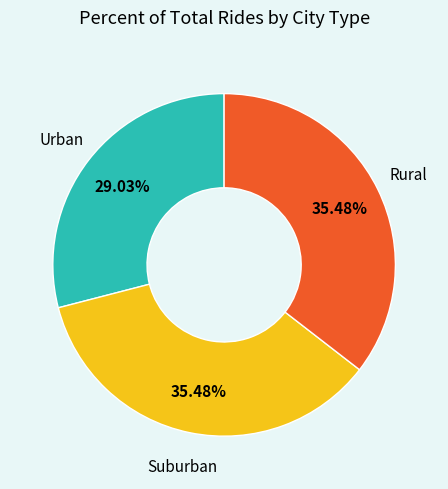

Which slice is the smallest?

Urban